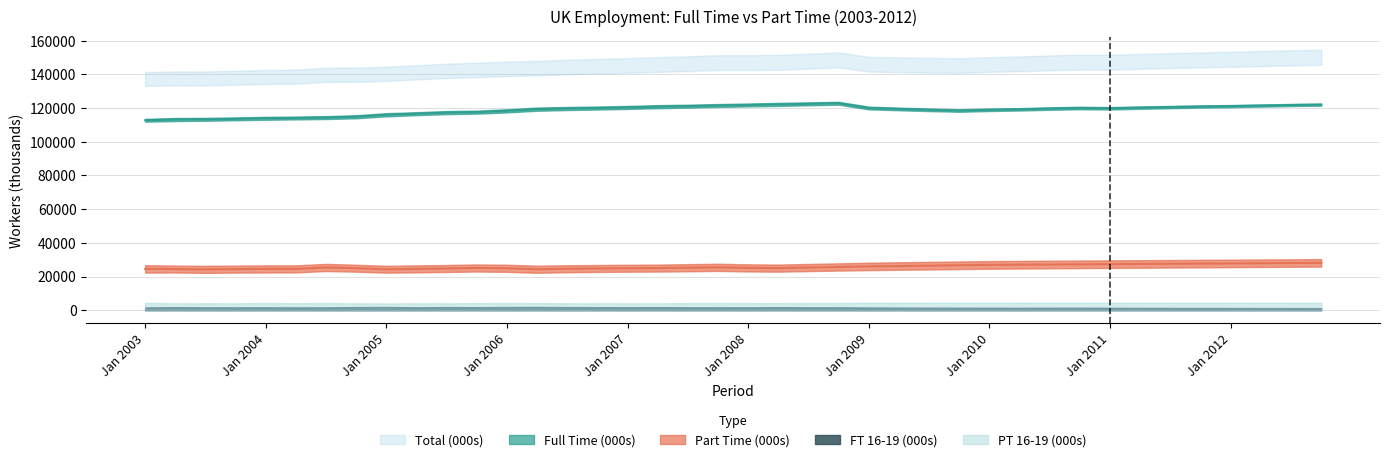

Does the chart display data point markers on the line(s)?

No